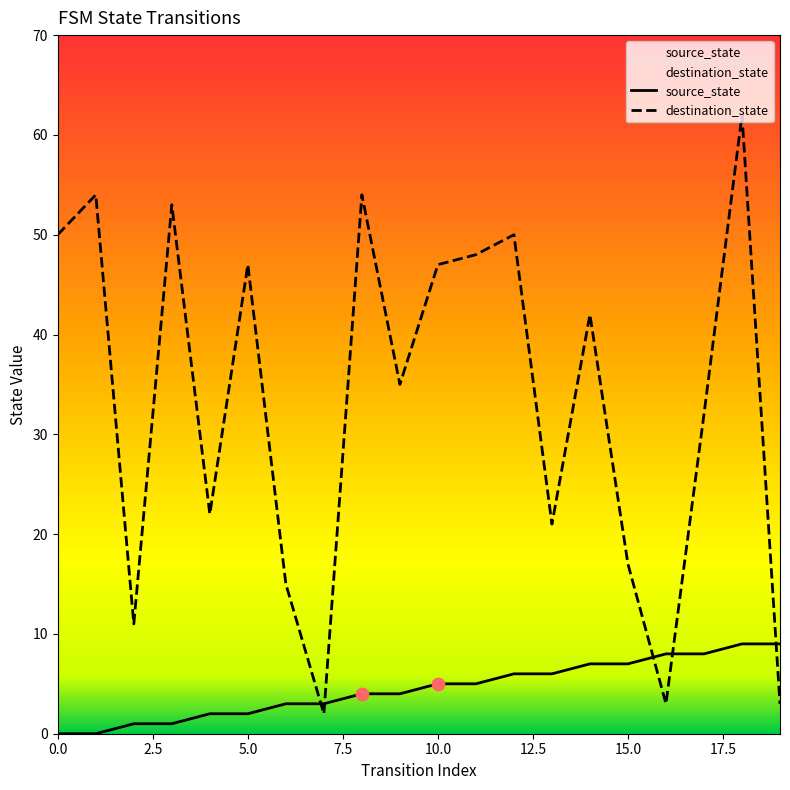

Which series reaches the maximum Y coordinate?

destination_state